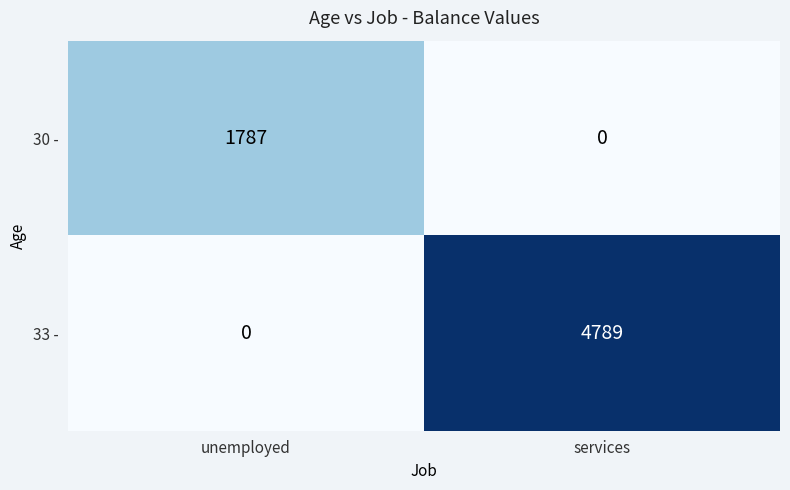

At which label is 30 - closest to 893?

services